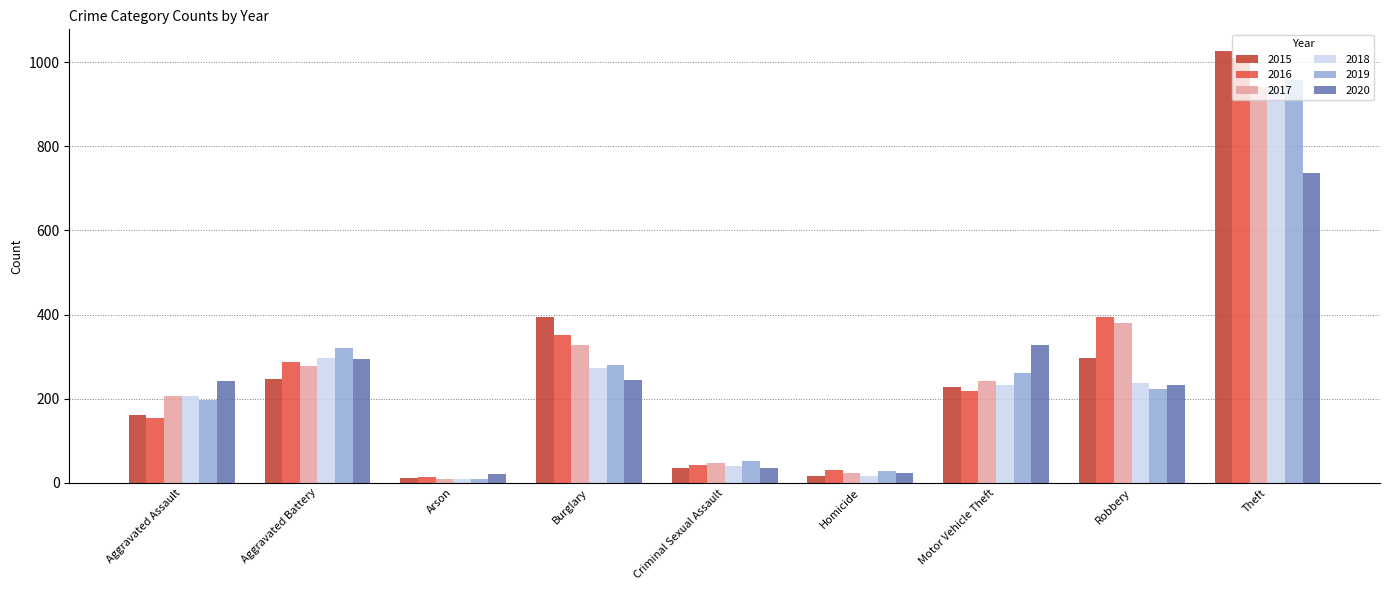

The value of 2017 at Homicide is 24. True or false?

True